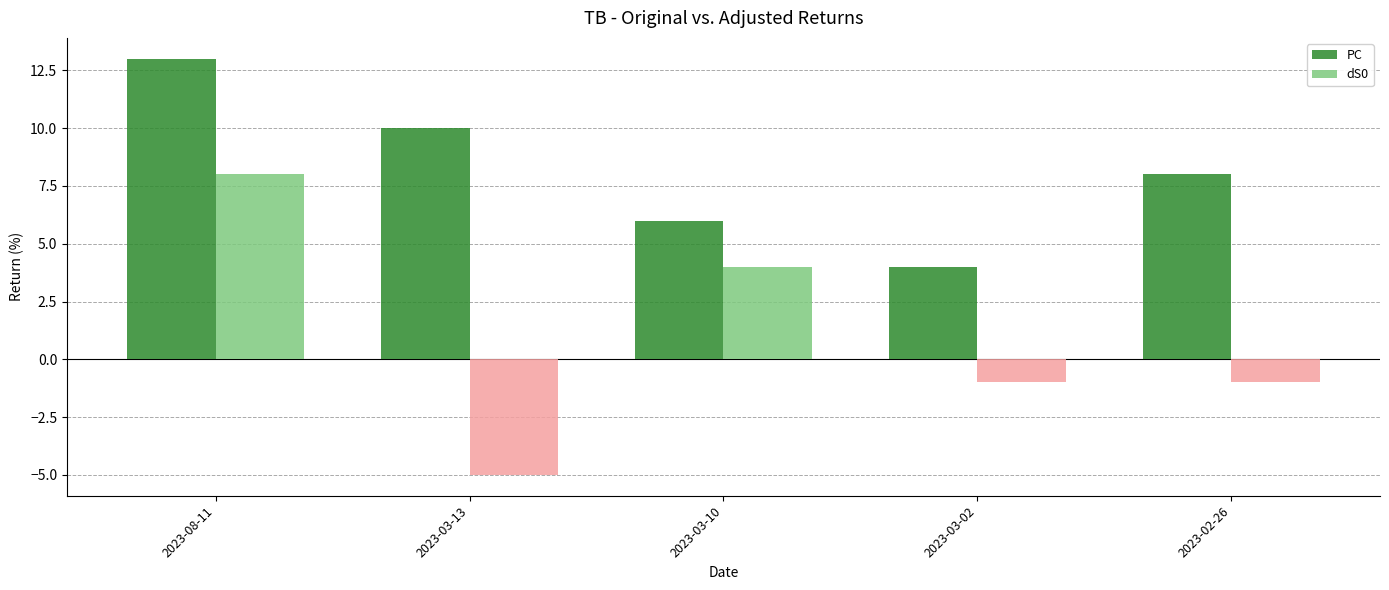

The PC series shows 10 at 2023-03-13. True or false?

True